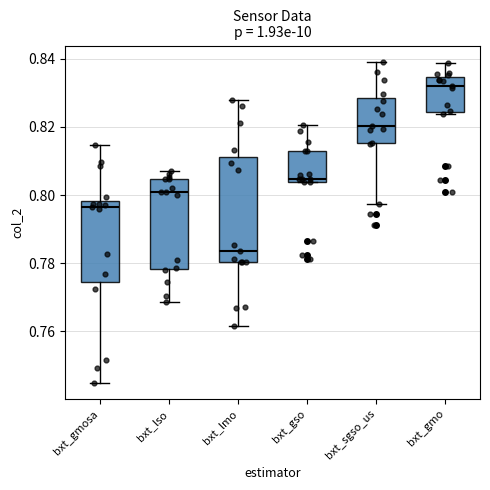

Which box is the tallest, from its lower edge to its upper edge?

bxt_lmo